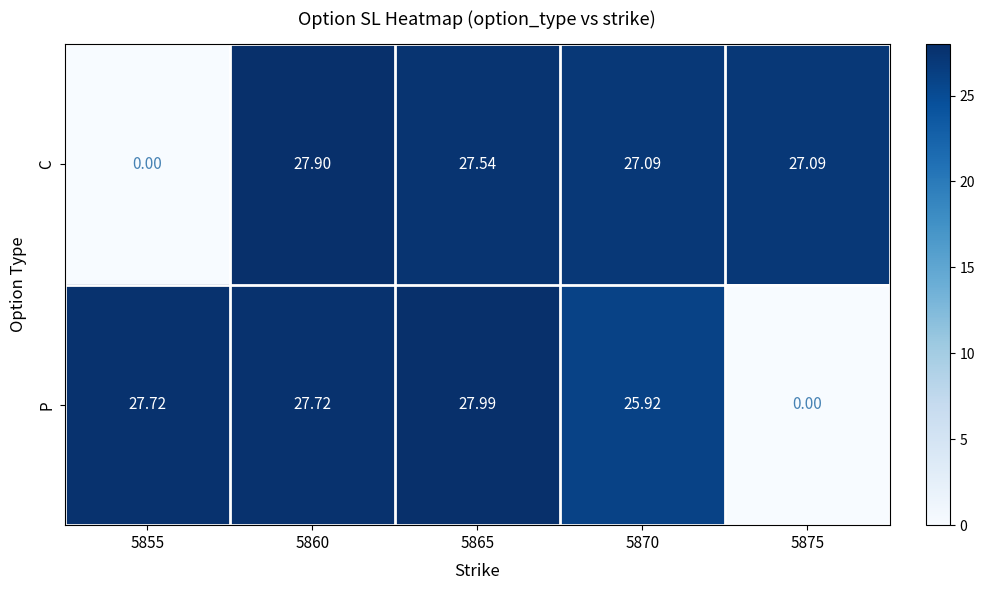

Rank the series by their average value, from lowest to highest.

P, C